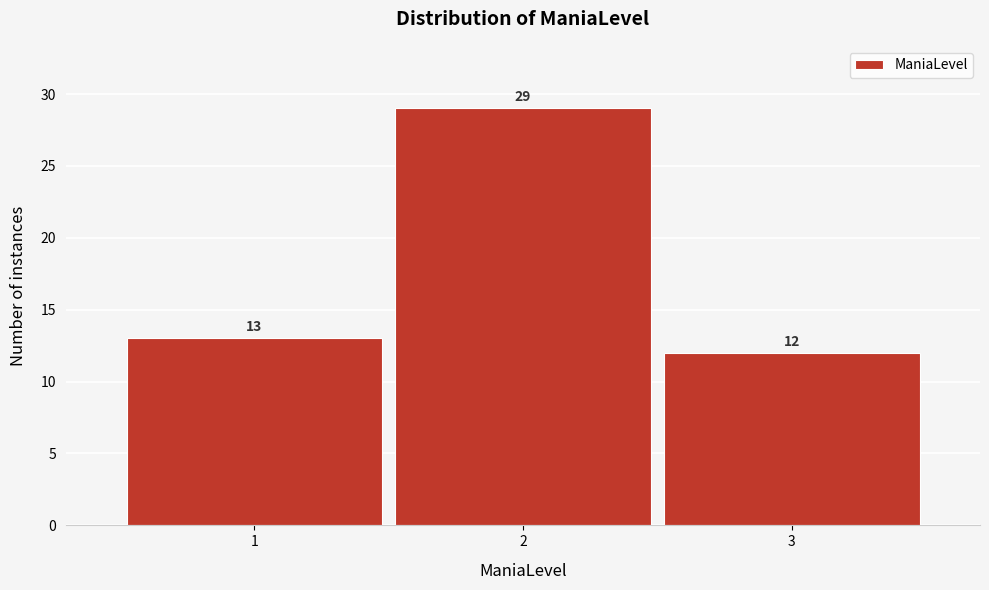

How tall is the bar that spans 1.5 to 2.5 on the x-axis?

29